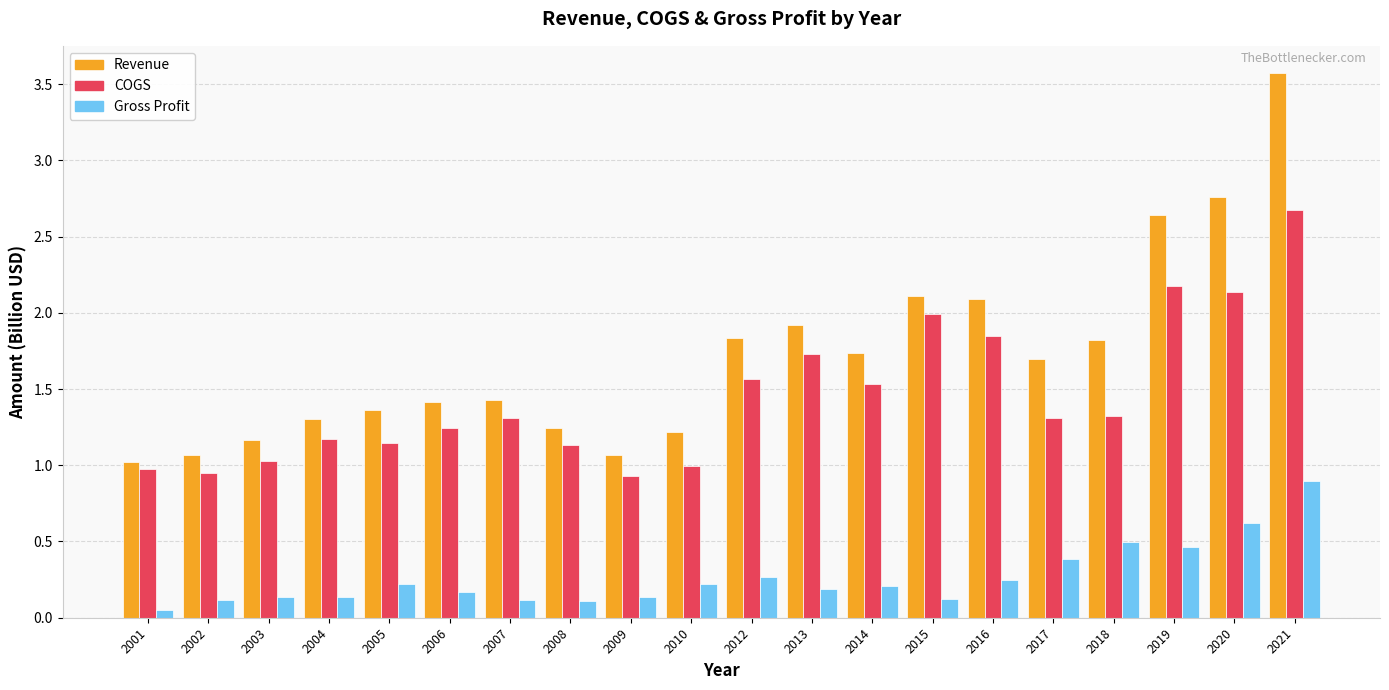

Which series has the largest range (max minus min)?

Revenue